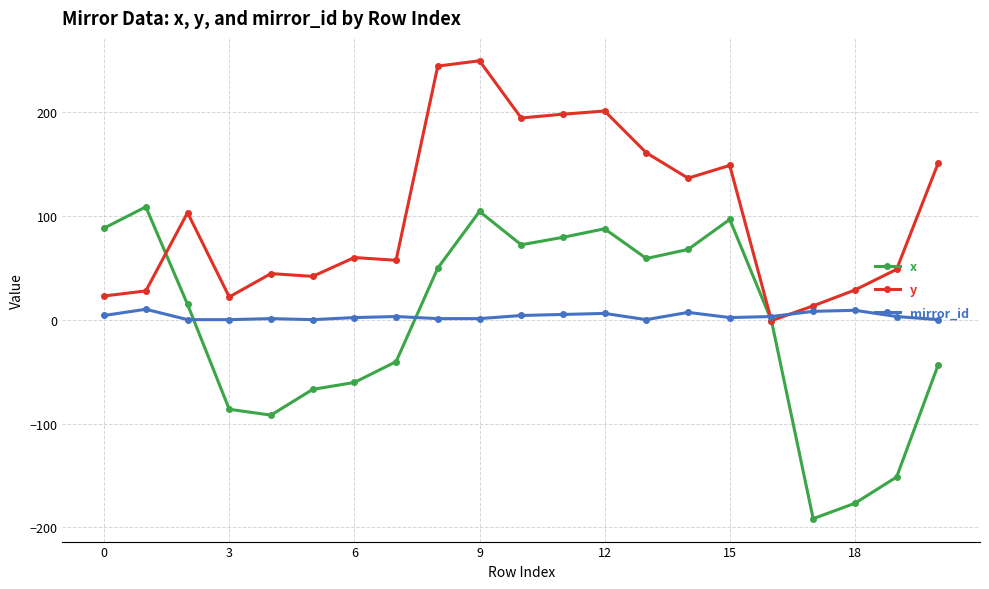

What is the average value of the y series?

102.3